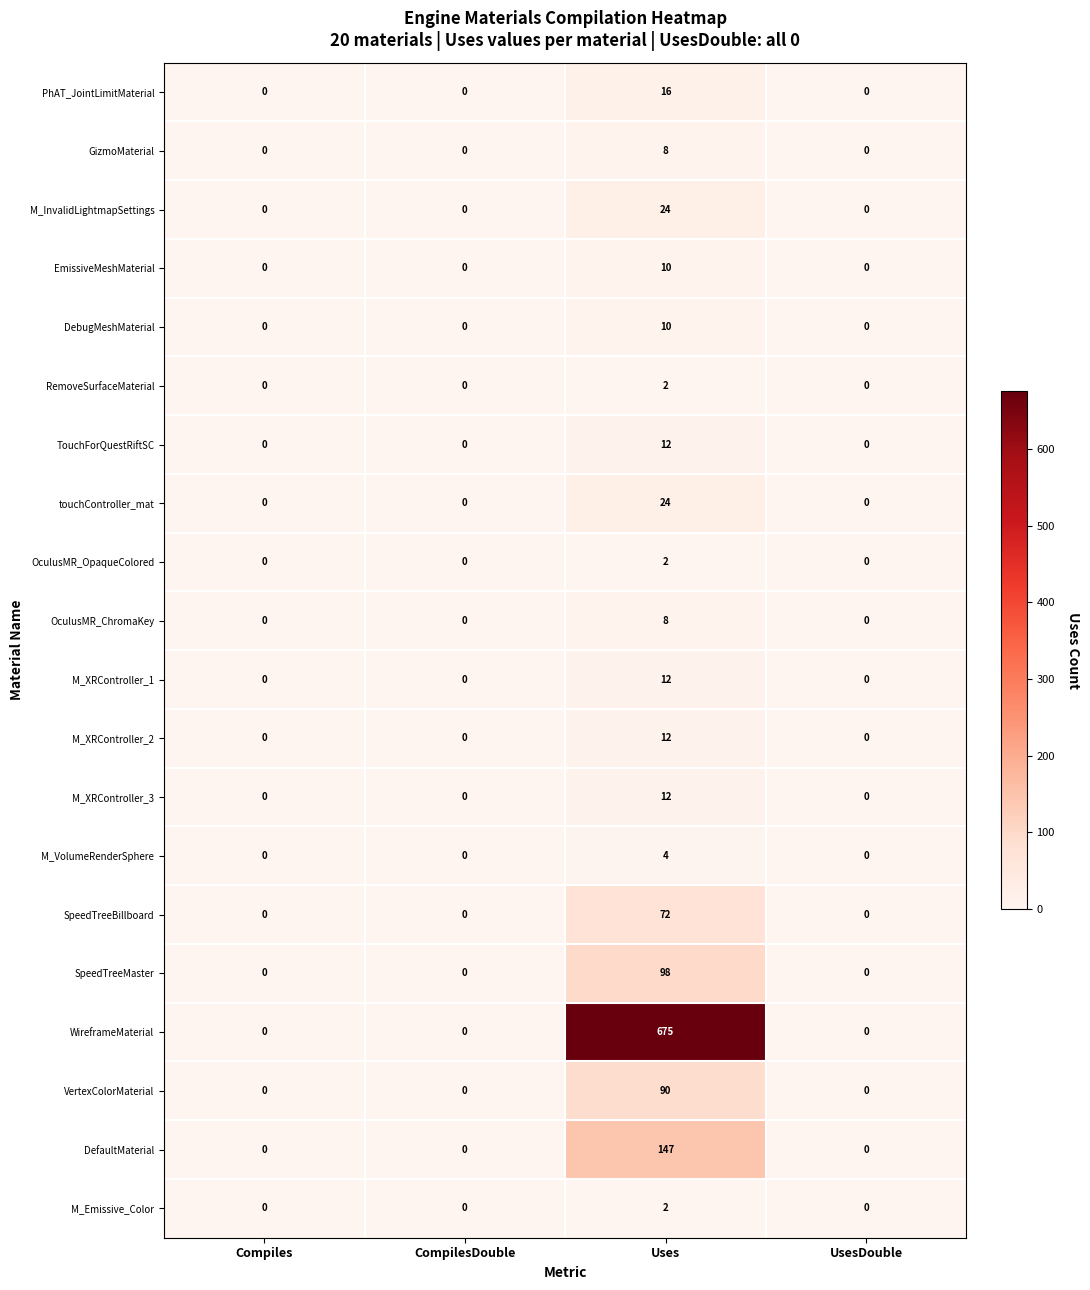

What is the difference between the maximum and minimum values in the M_XRController_2 series?

12